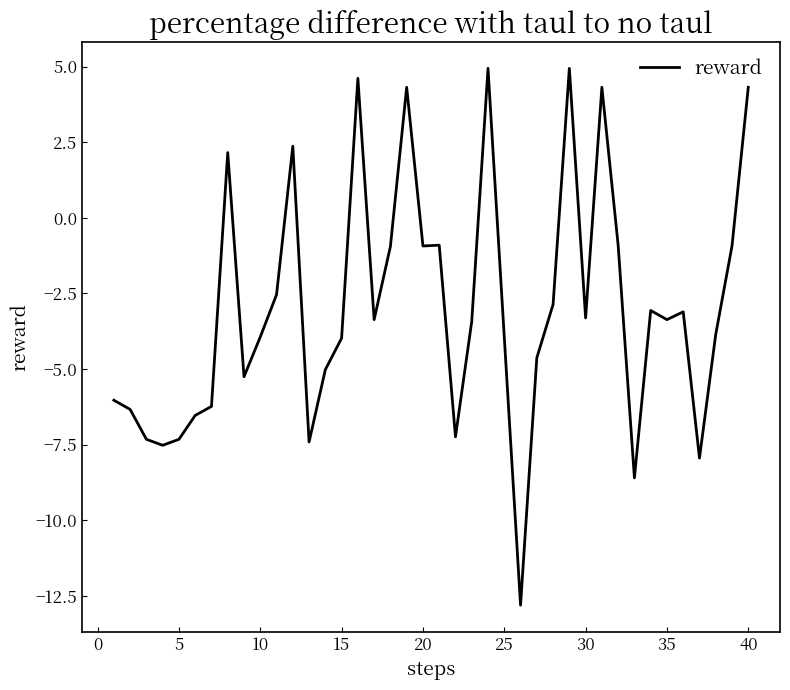

What is the difference between the maximum and minimum values?

17.7